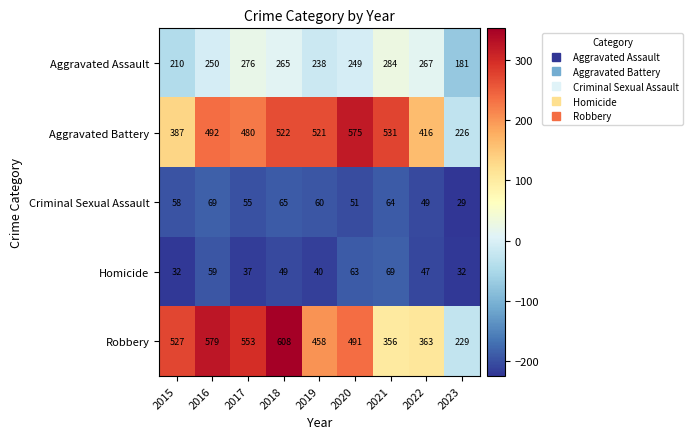

How many data points in Aggravated Assault are less than 250?

4